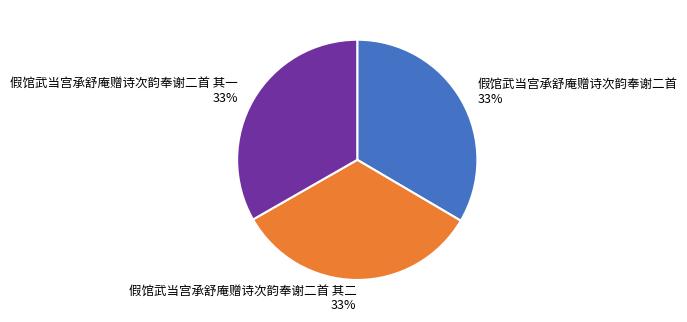

What is the ratio of the value at 假馆武当宫承舒庵赠诗次韵奉谢二首 其一 33% to the value at 假馆武当宫承舒庵赠诗次韵奉谢二首 33%?

1.0